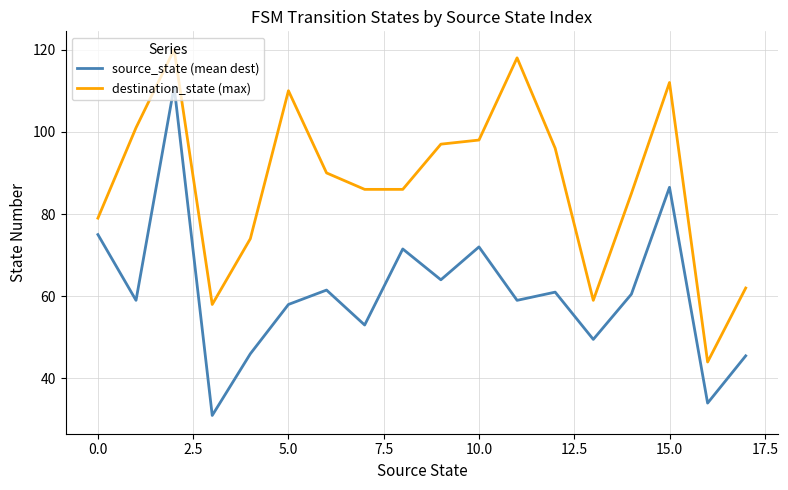

What is the sum of all source_state (mean dest) values?

1098.0